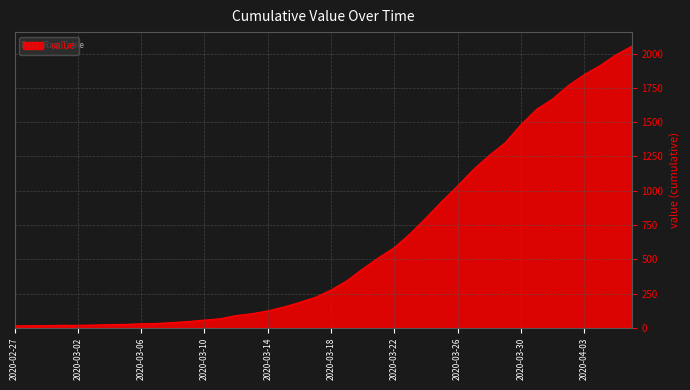

Count the number of categories in the chart.

40